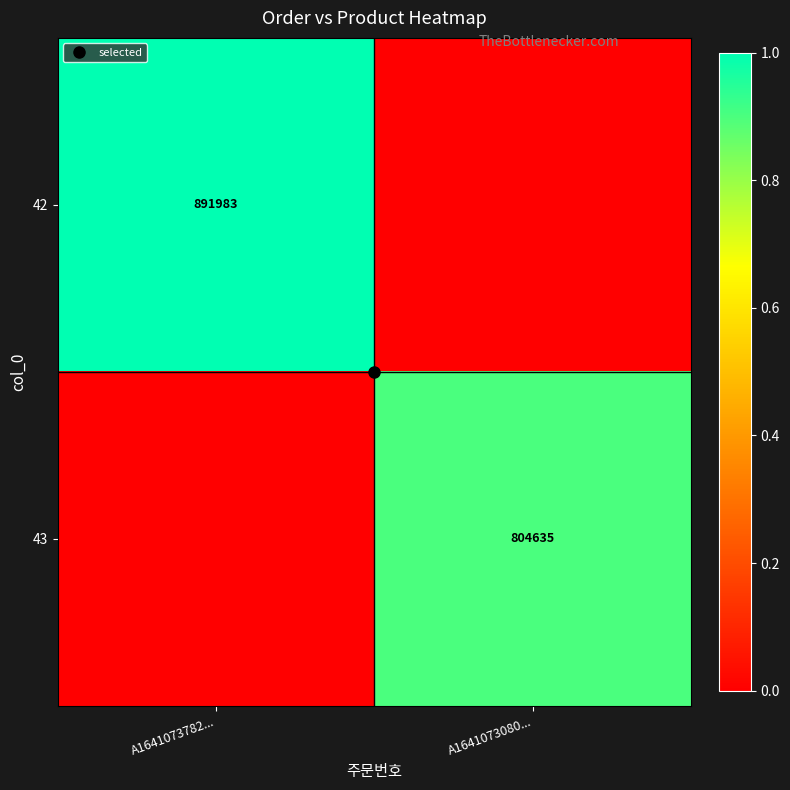

What is the total value across all series at A1641073782...?

1.0